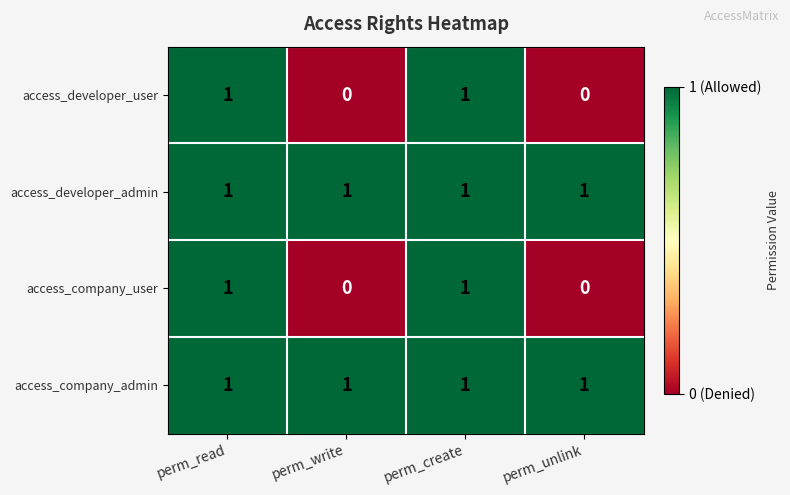

How many access_developer_user values are between 0 and 1?

4